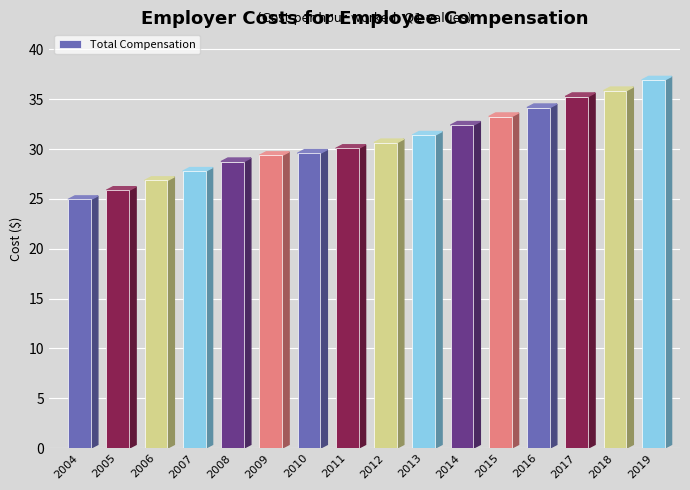

What is the ratio of the value at 2012 to the value at 2008?

1.1